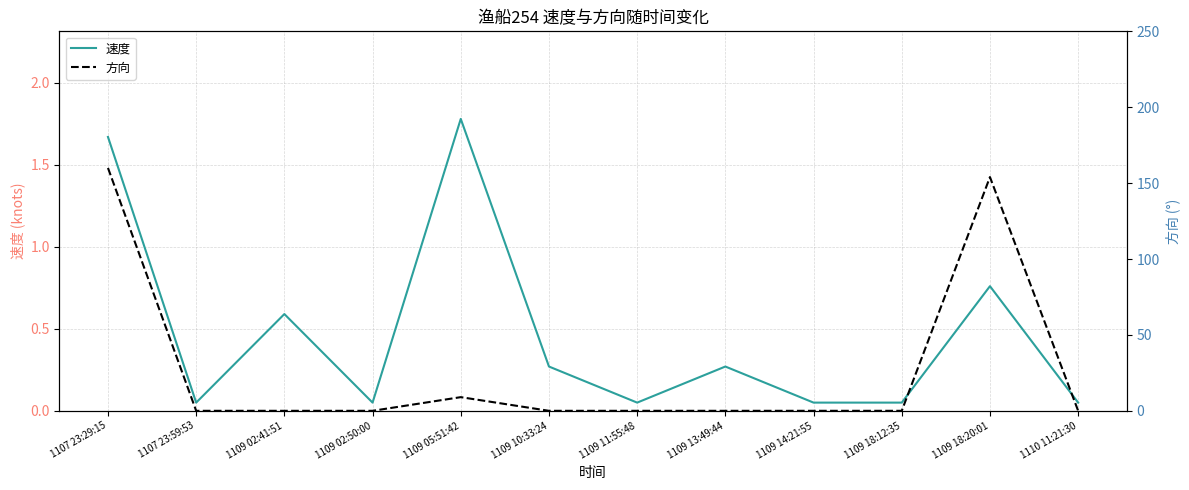

What position from the right is 1109 10:33:24?

7